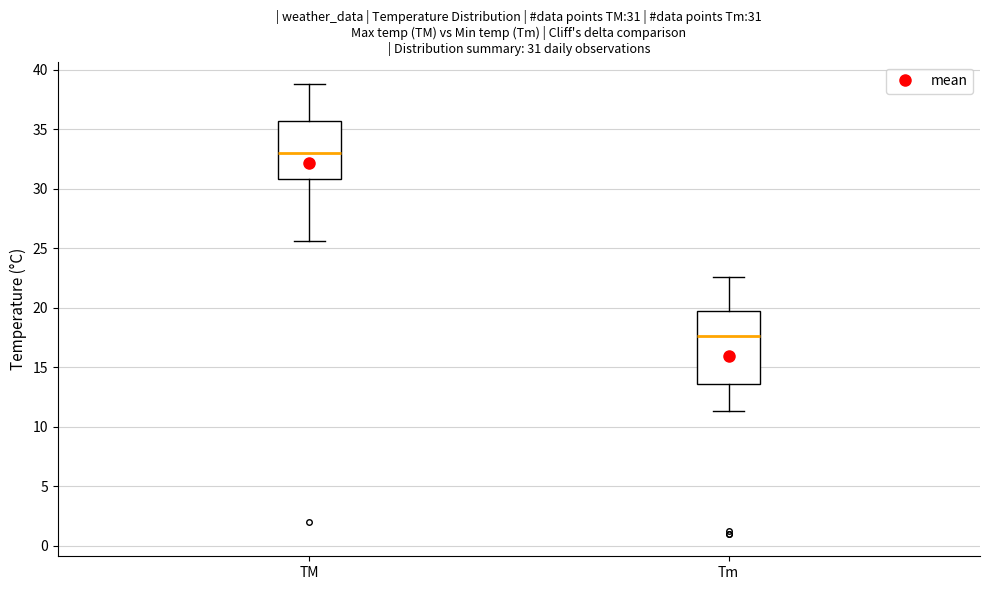

Which box is the tallest, from its lower edge to its upper edge?

Tm